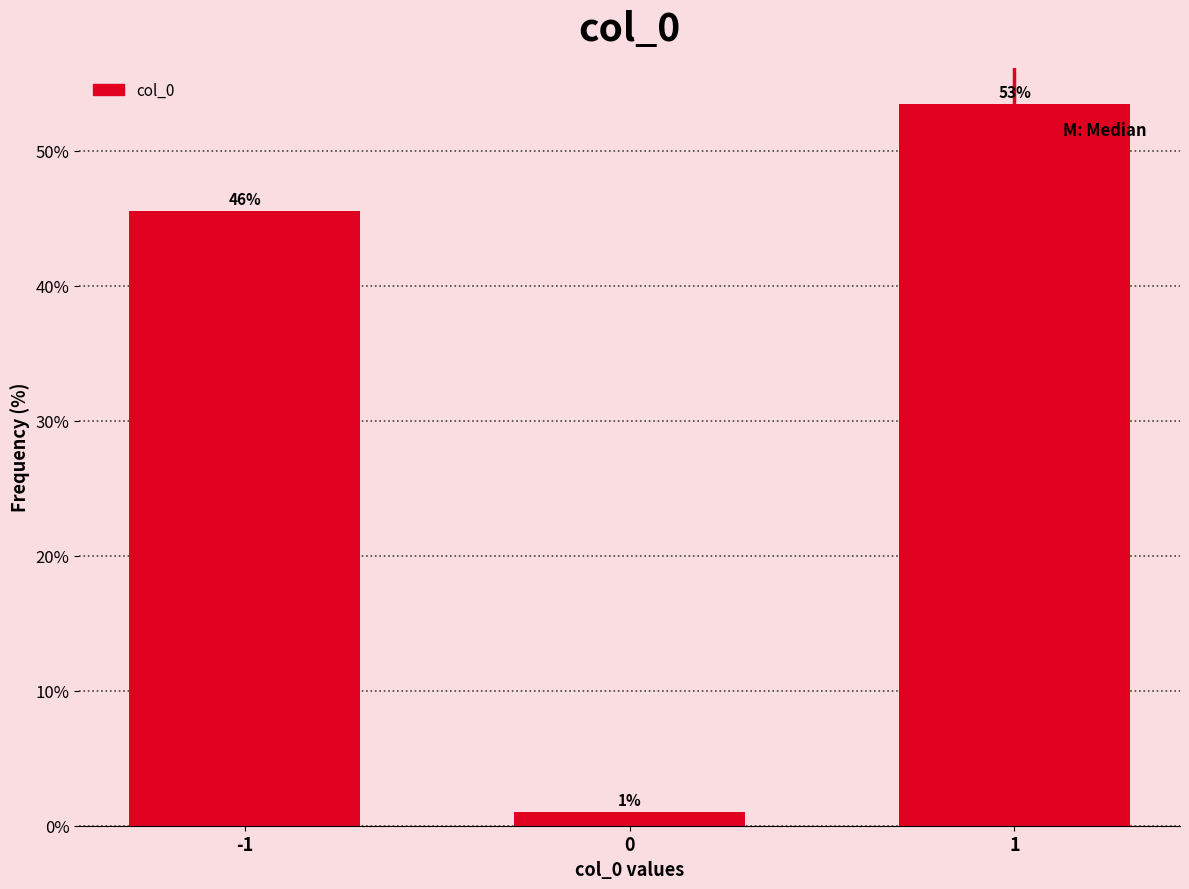

How many bars are there in total?

3